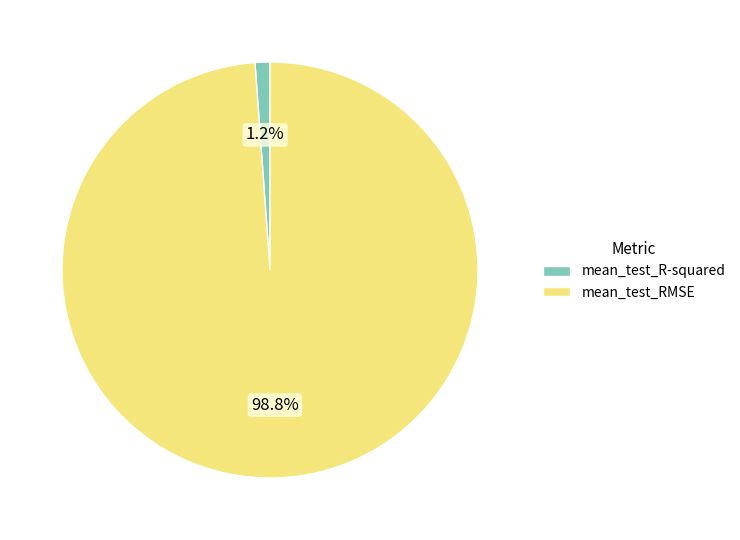

What portion of the pie excludes mean_test_R-squared?

98.8%